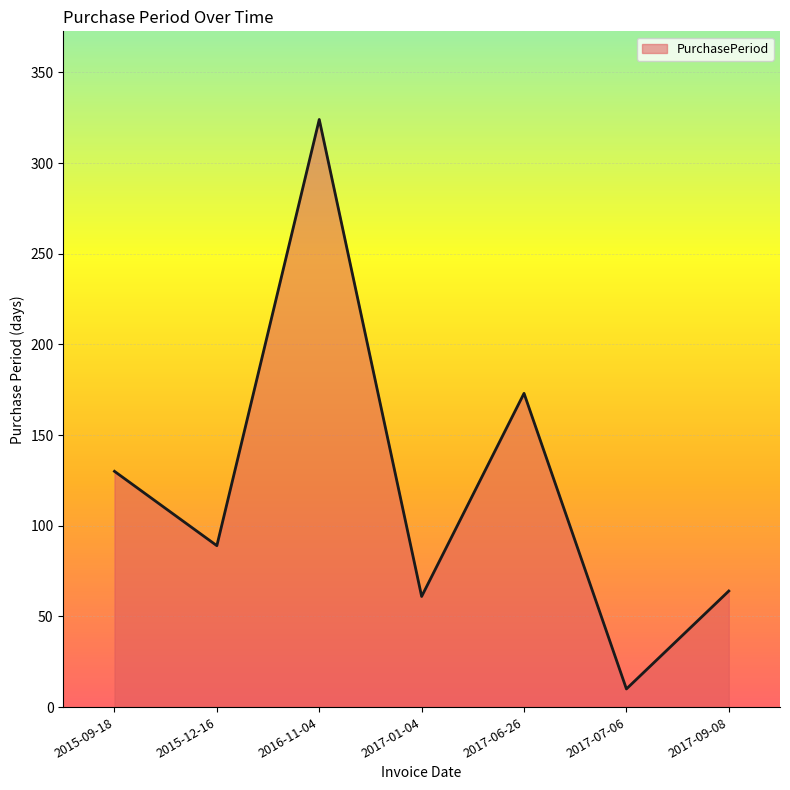

At which label is the value closest to 167?

2017-06-26